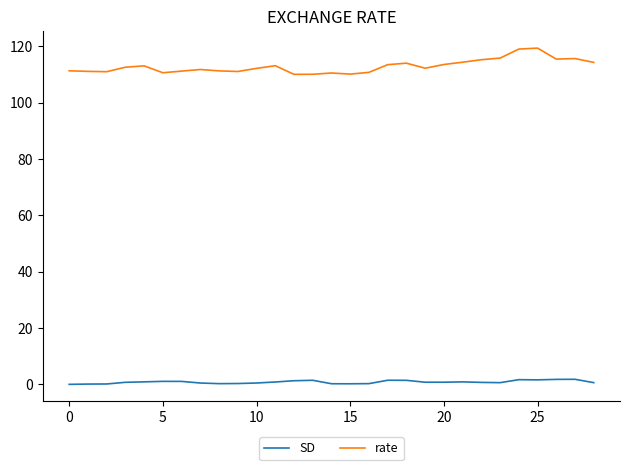

What is the maximum value for rate?

119.4